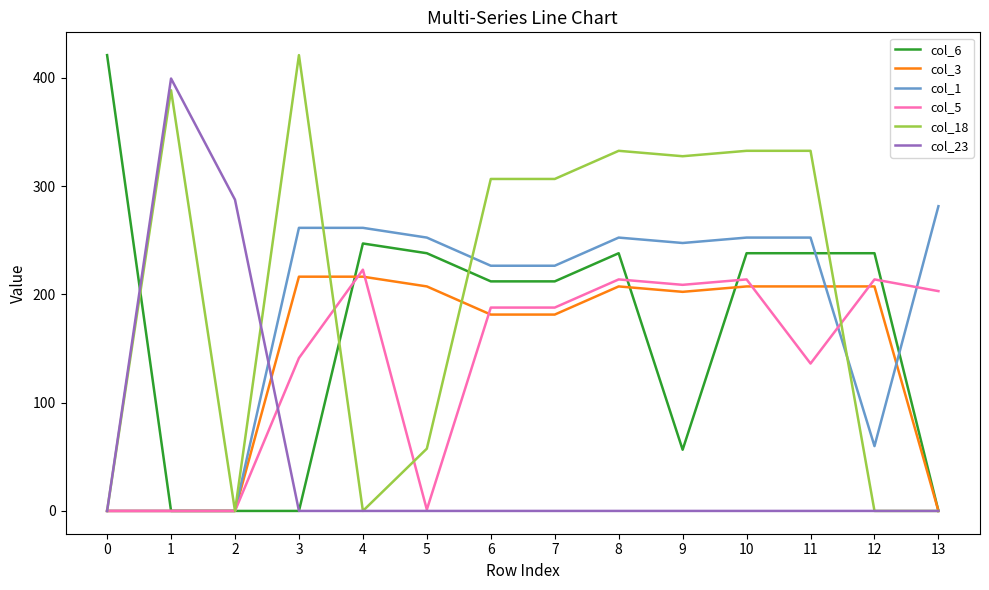

What is the total value across all series at 3?

1040.1